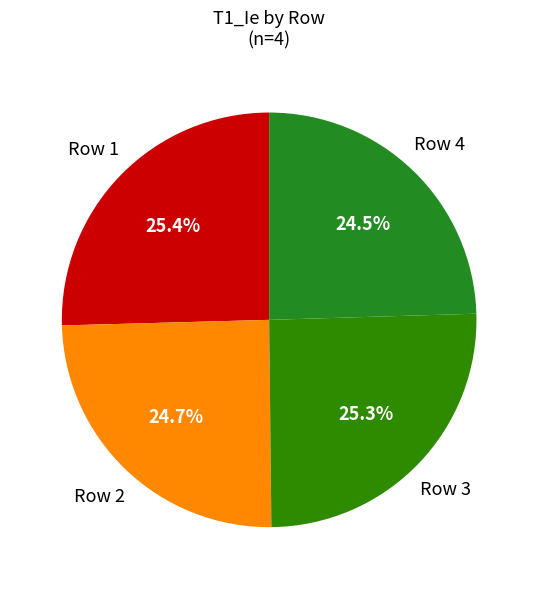

Count the number of slices in the pie.

4